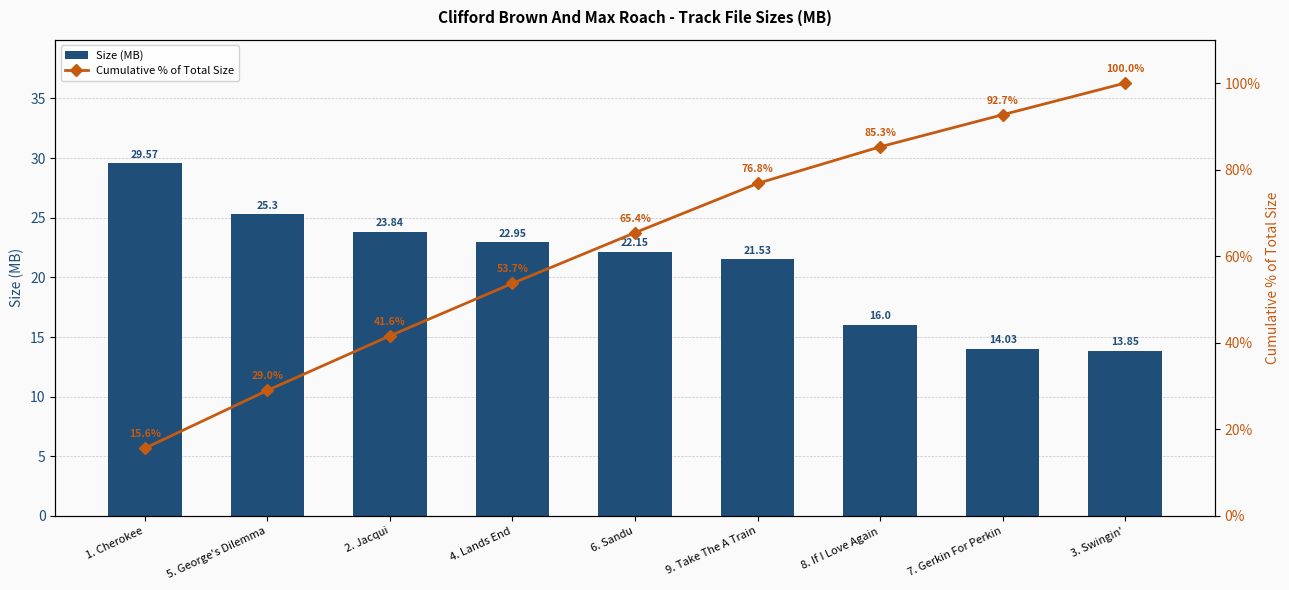

What is the lowest value of the Cumulative % of Total Size series?

15.6